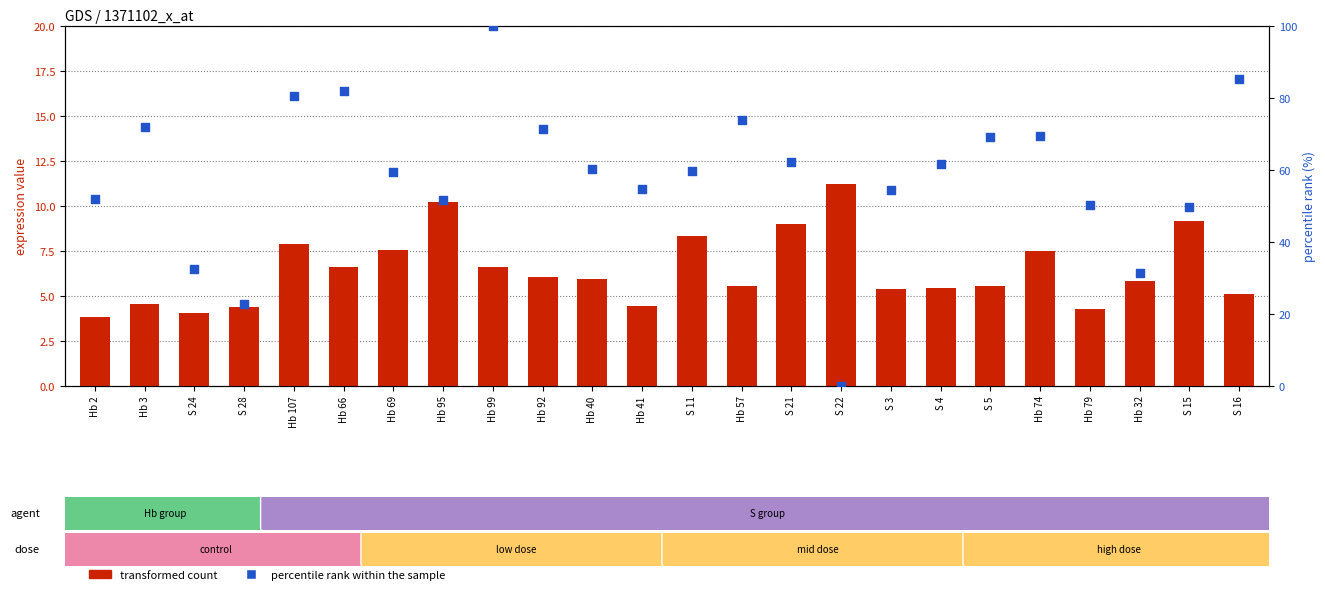

What is the total value across all series at S 15?

58.8